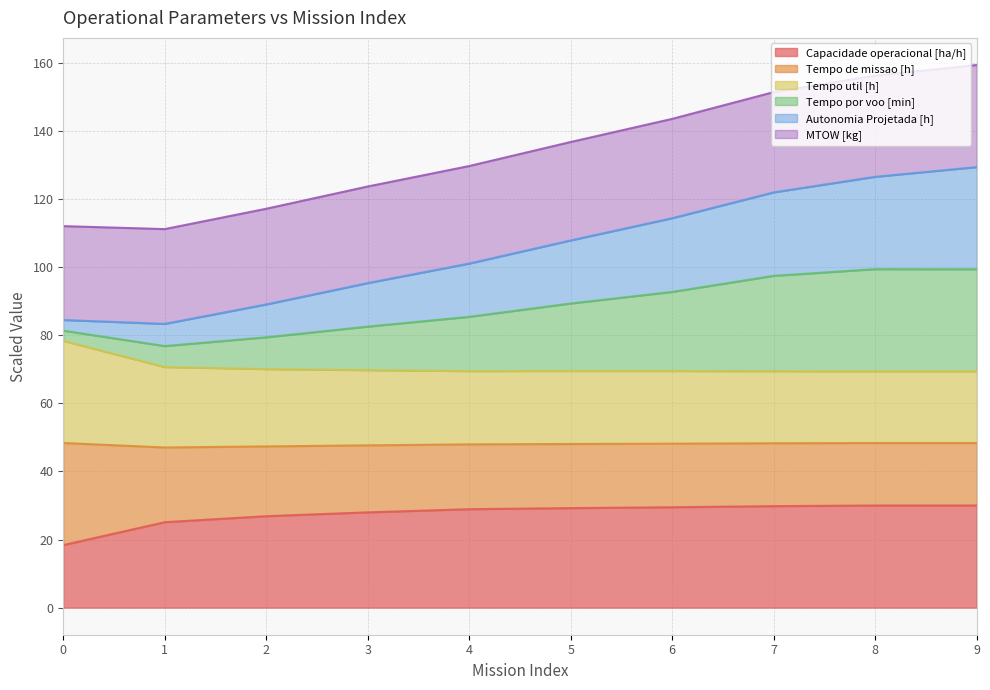

True or false: Tempo por voo [min] and Capacidade operacional [ha/h] cross at least once.

False